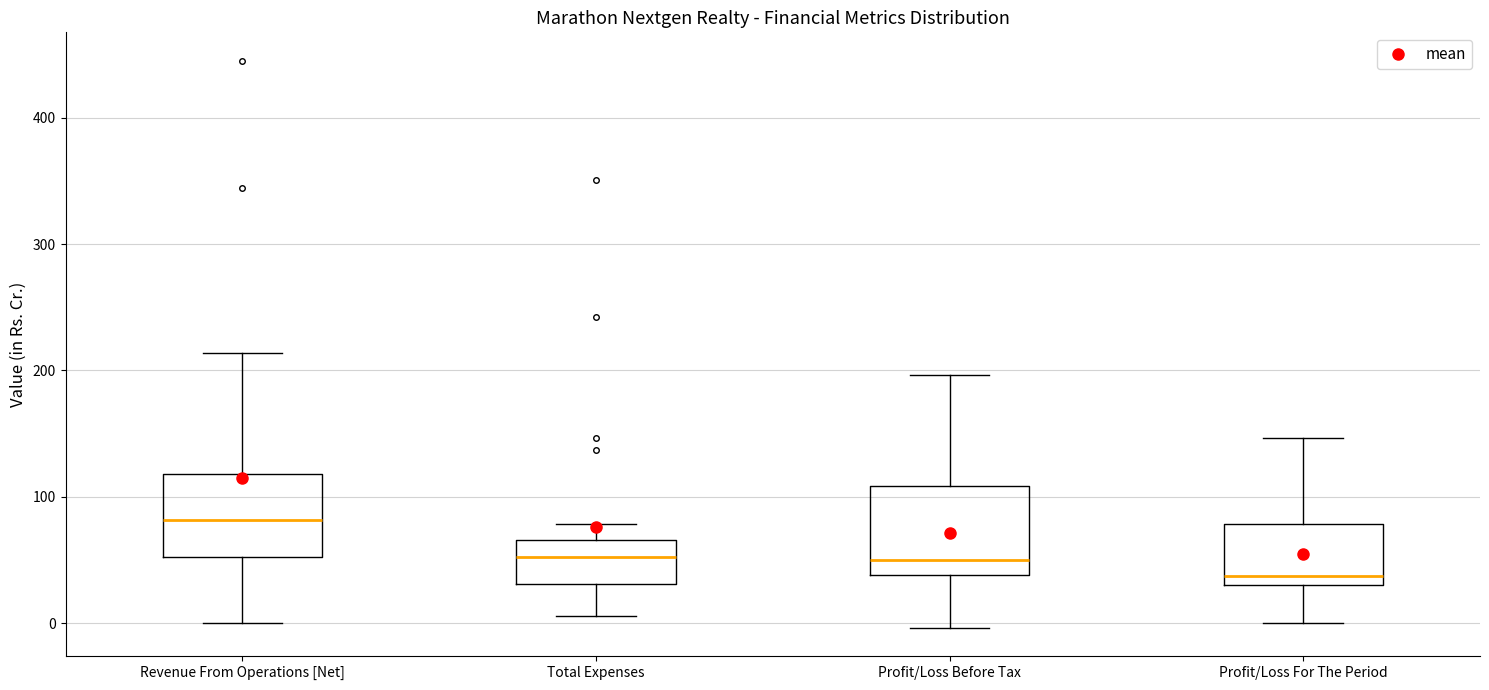

Where is the upper edge of the box for Profit/Loss Before Tax on the y-axis? The values are not printed on the chart, so give them approximately, as read against the axis.

110